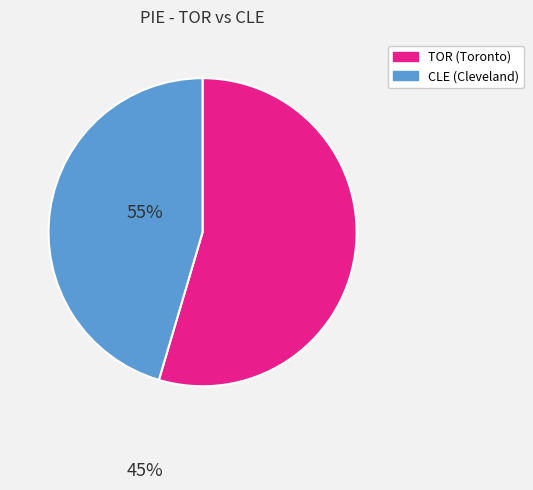

Is there any slice that represents more than half of the pie?

Yes